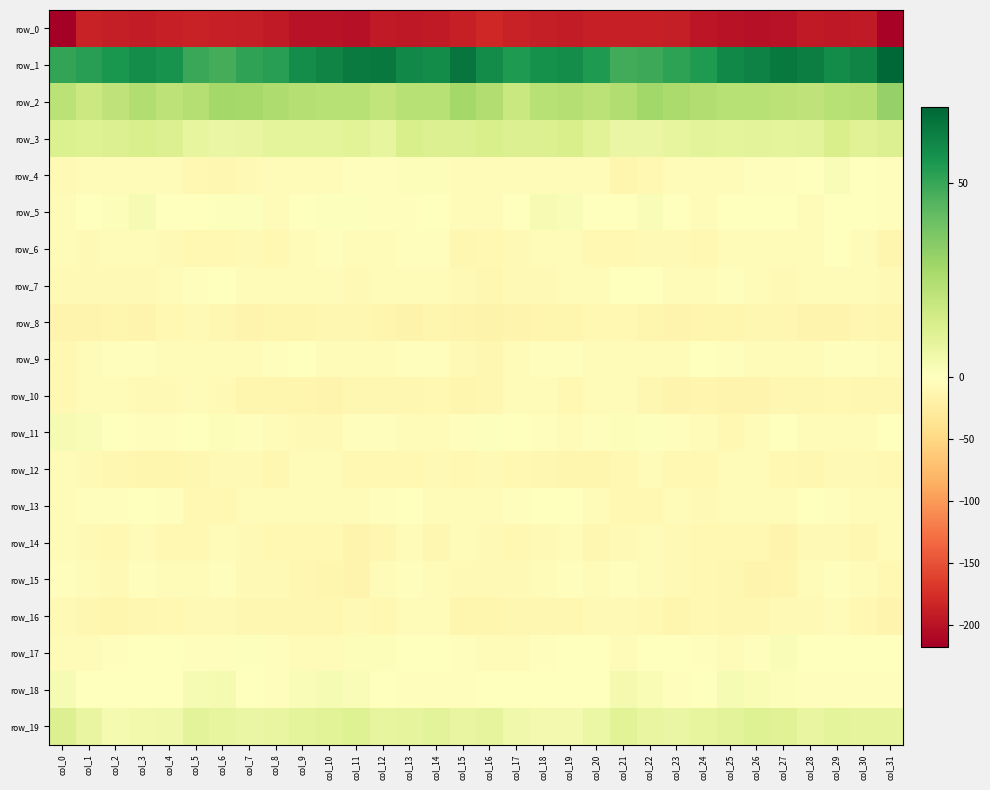

Which series has the largest range (max minus min)?

row_0